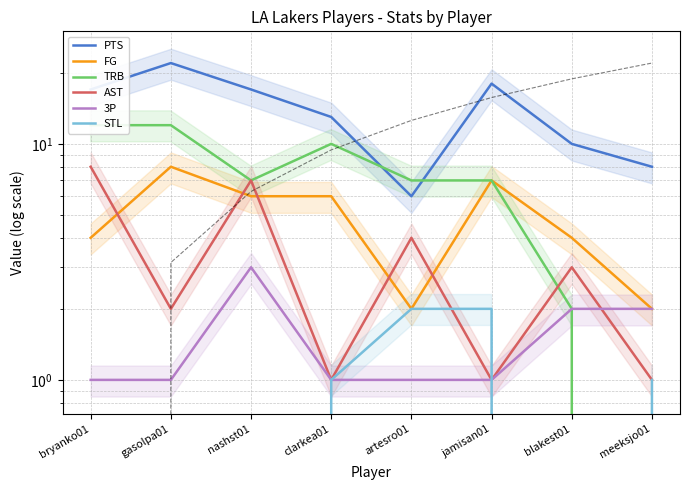

How many data points does each series have?

8